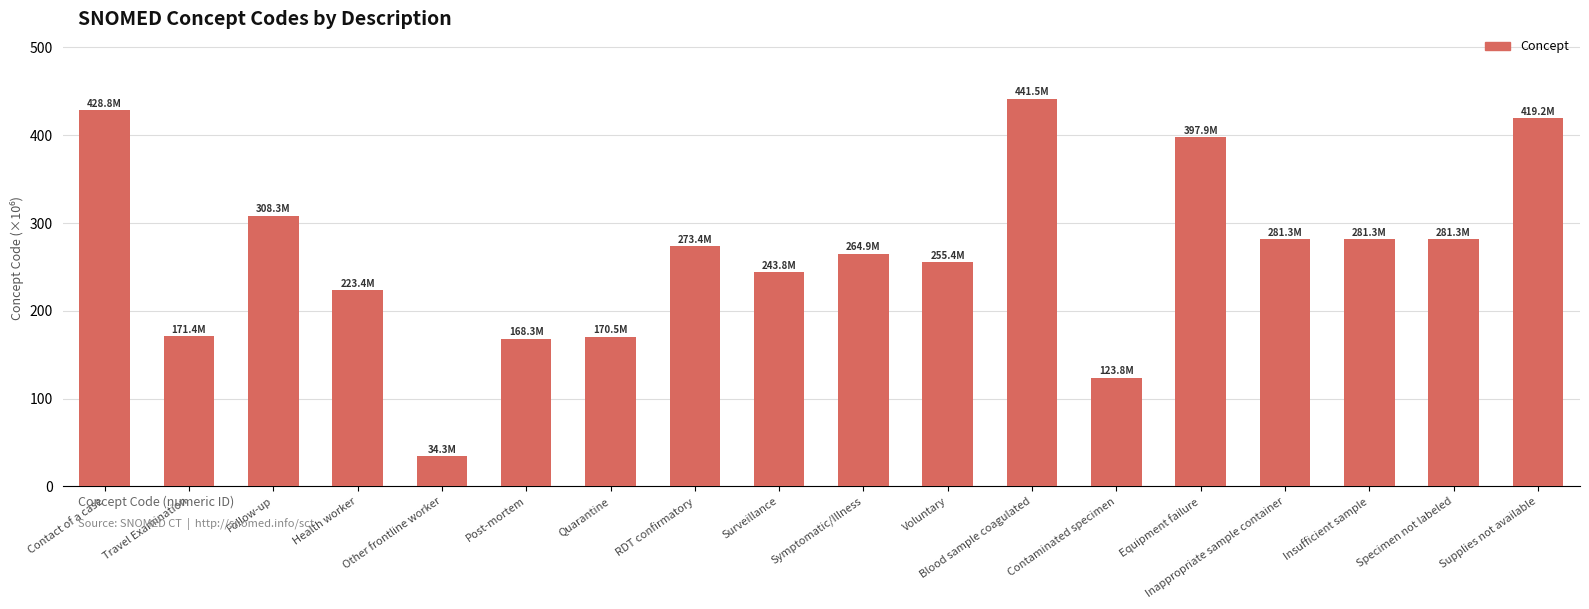

What is the label of the 14th bar from the left?

Equipment failure